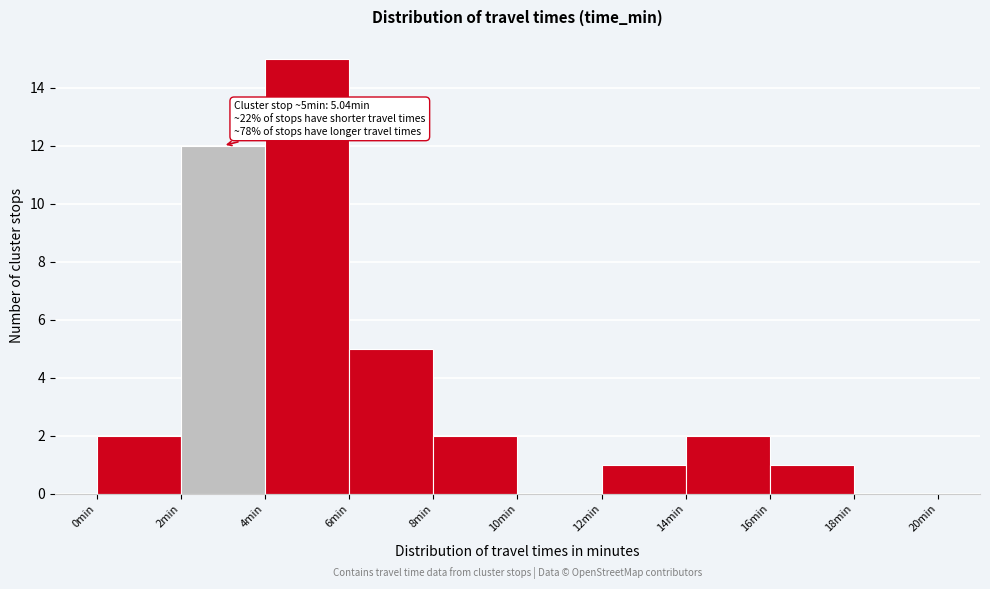

Which range on the x-axis has the tallest bar?

4 to 6